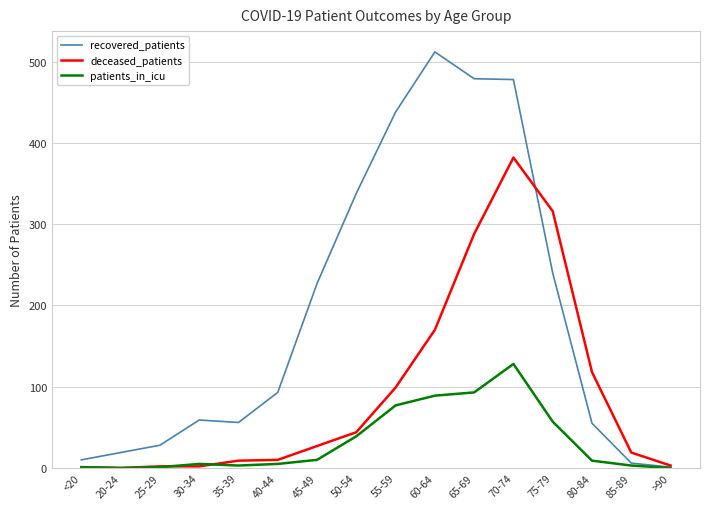

Where do recovered_patients and deceased_patients first cross each other?

70-74 and 75-79